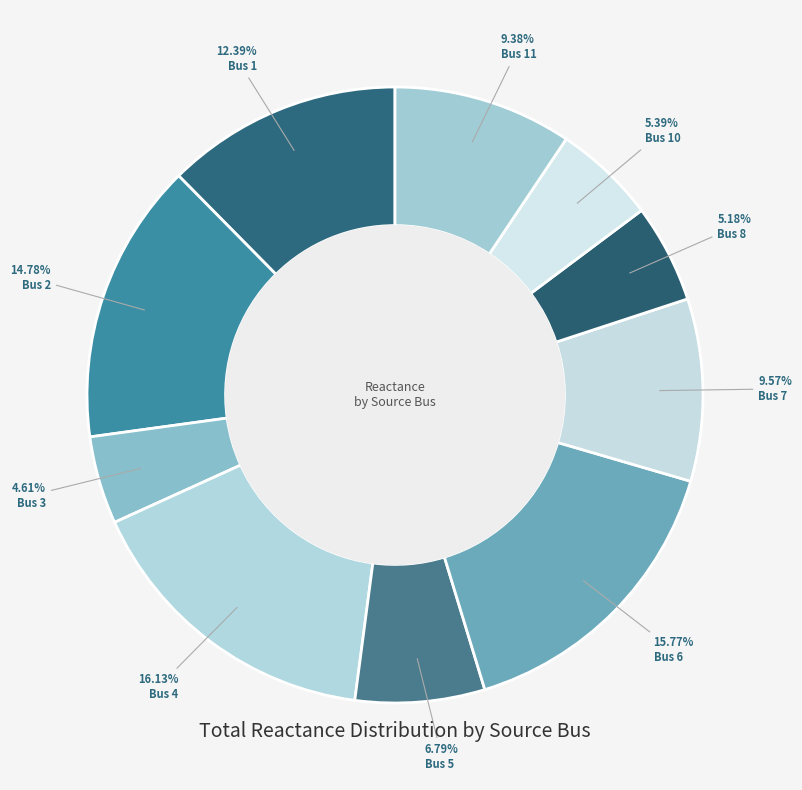

How many slices are in this pie chart?

10